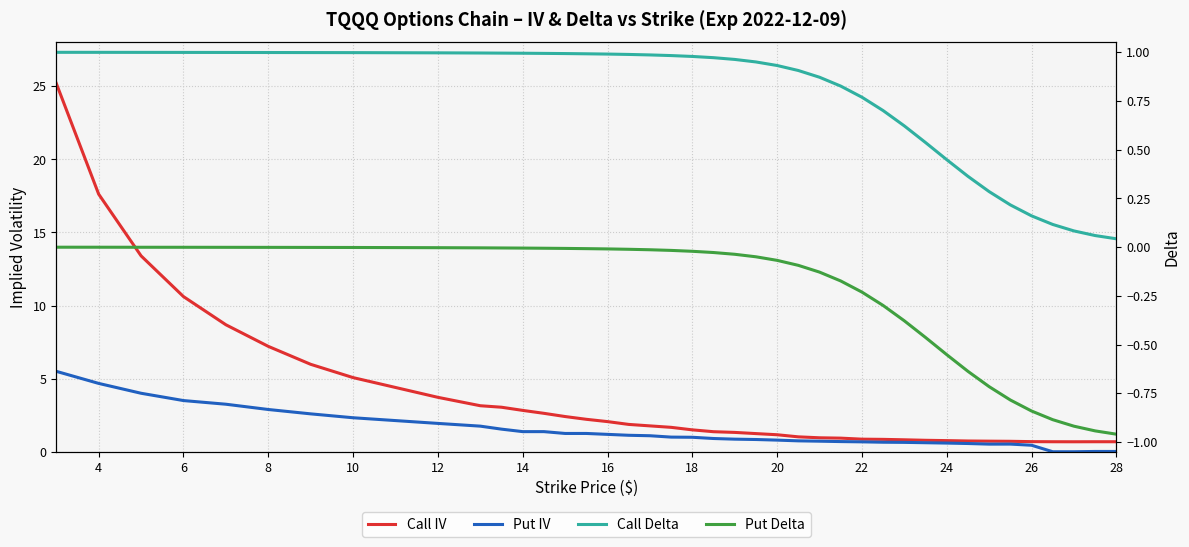

The Call IV series shows 0.8 at 16. True or false?

False